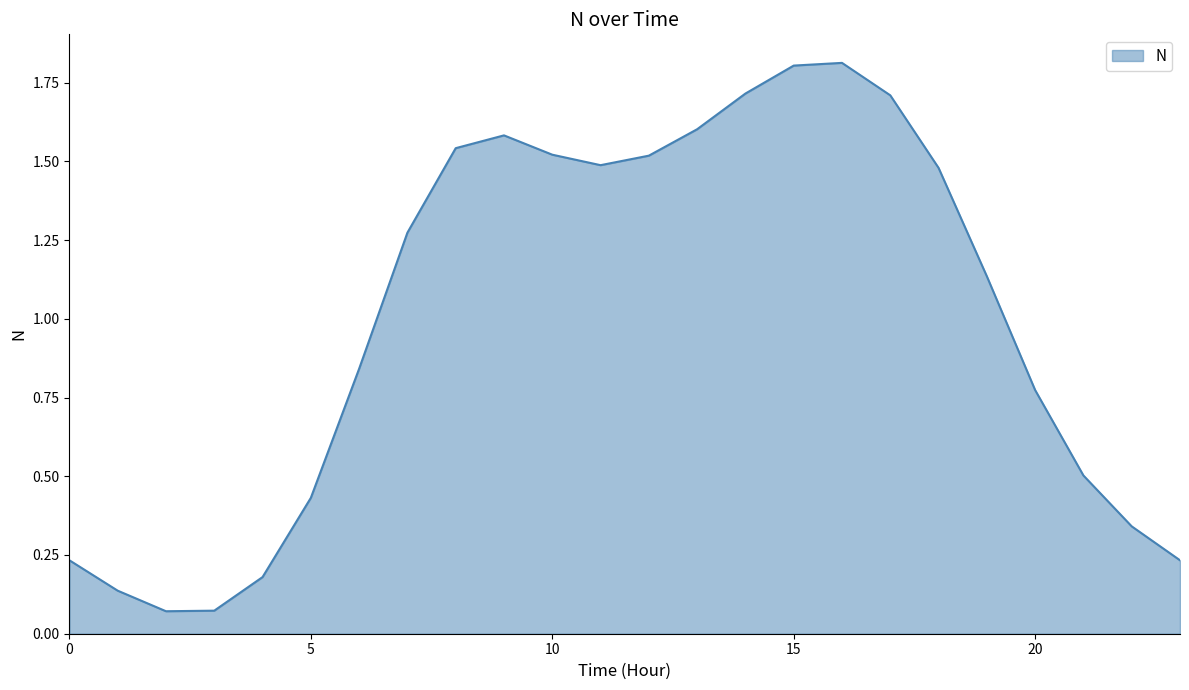

Count the number of categories in the chart.

24